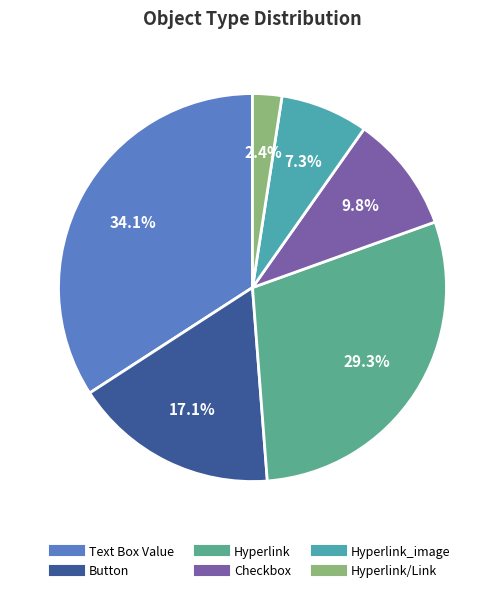

To the nearest percent, what is the average slice percentage?

17%